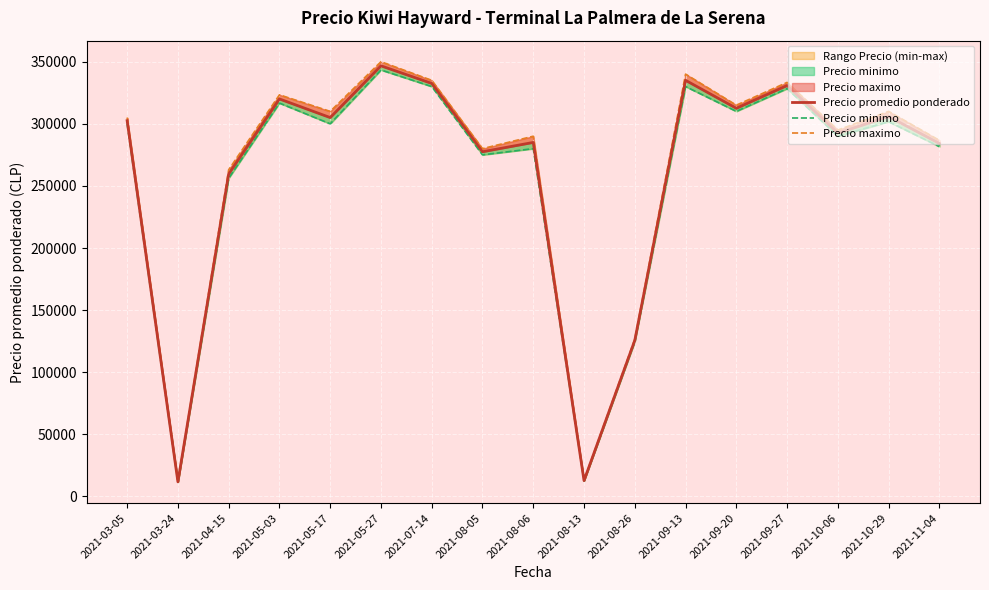

The Precio promedio ponderado series shows 277500.0 at 2021-08-05. True or false?

True